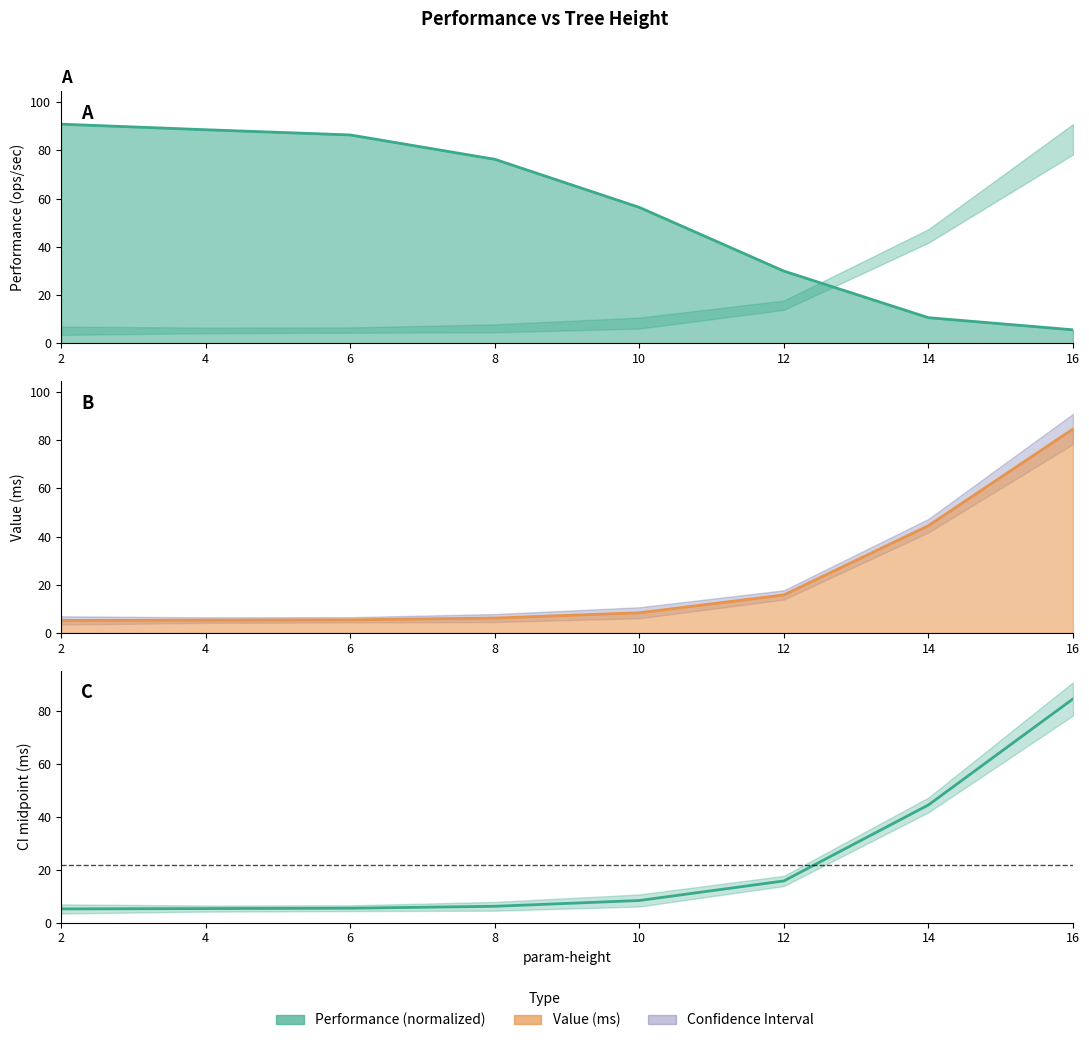

What is the change in value from 4 to 10?

+3.0